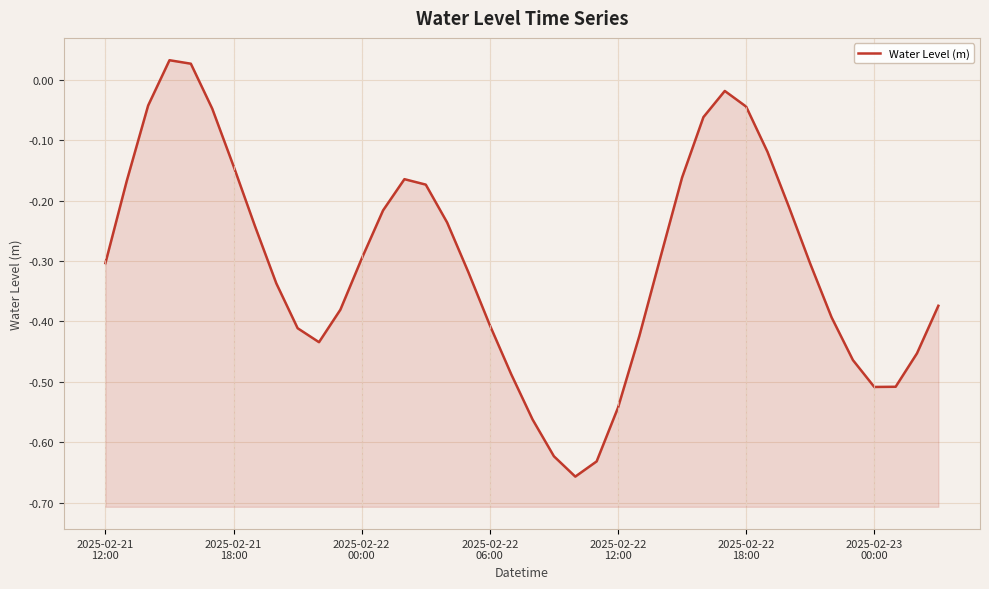

What is the sum of the values at 20 and 2025-02-23
00:00?

-0.7